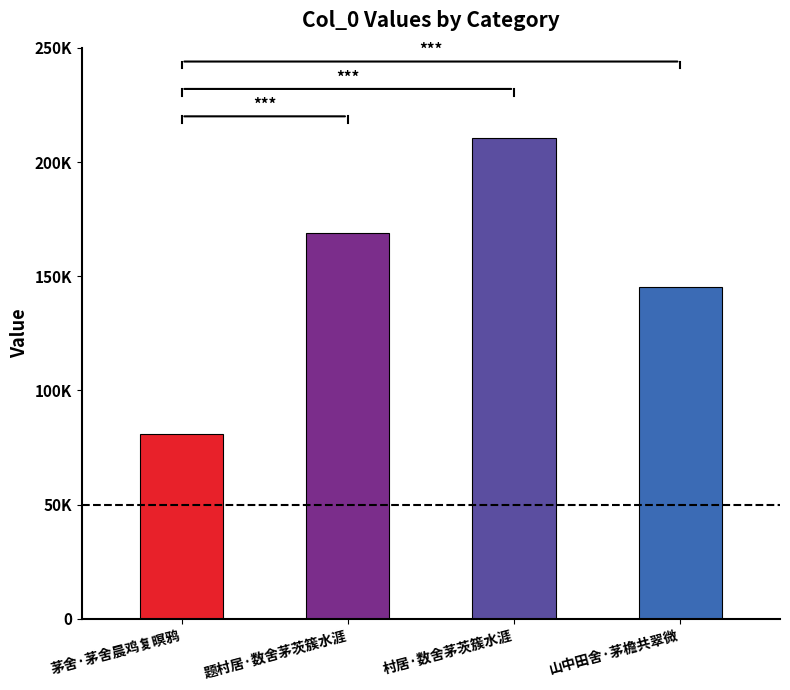

List the labels in order of value, smallest first.

茅舍·茅舍晨鸡复暝鸦, 山中田舍·茅檐共翠微, 题村居·数舍茅茨簇水涯, 村居·数舍茅茨簇水涯